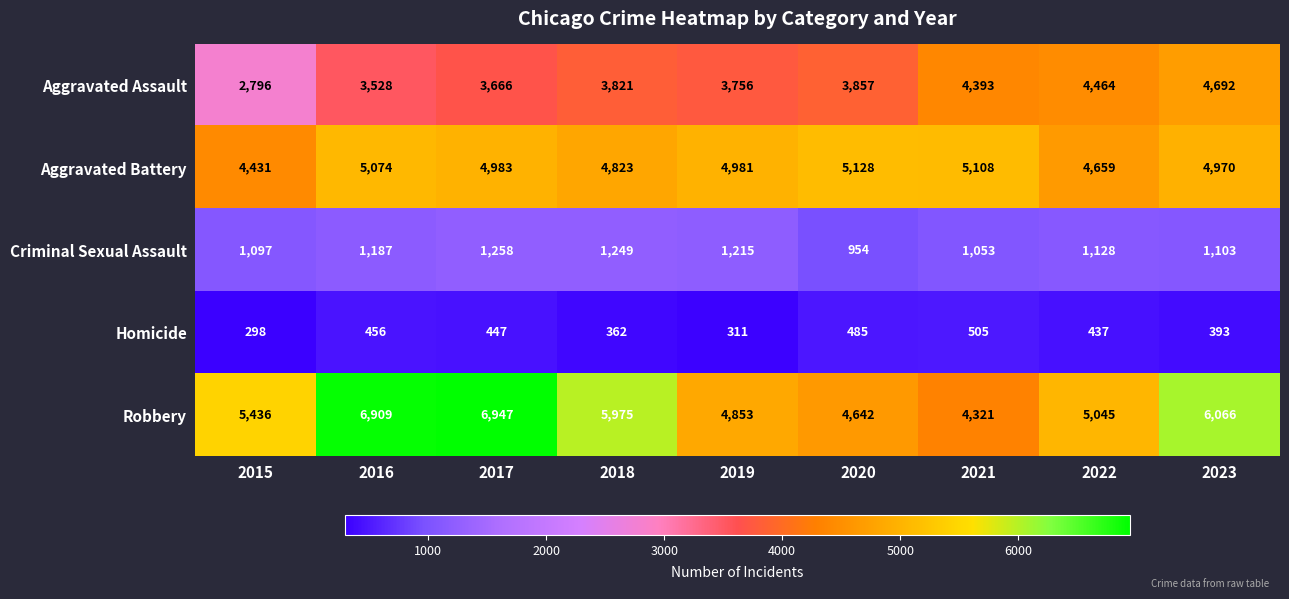

At which category does the chart reach its peak across all series?

2017